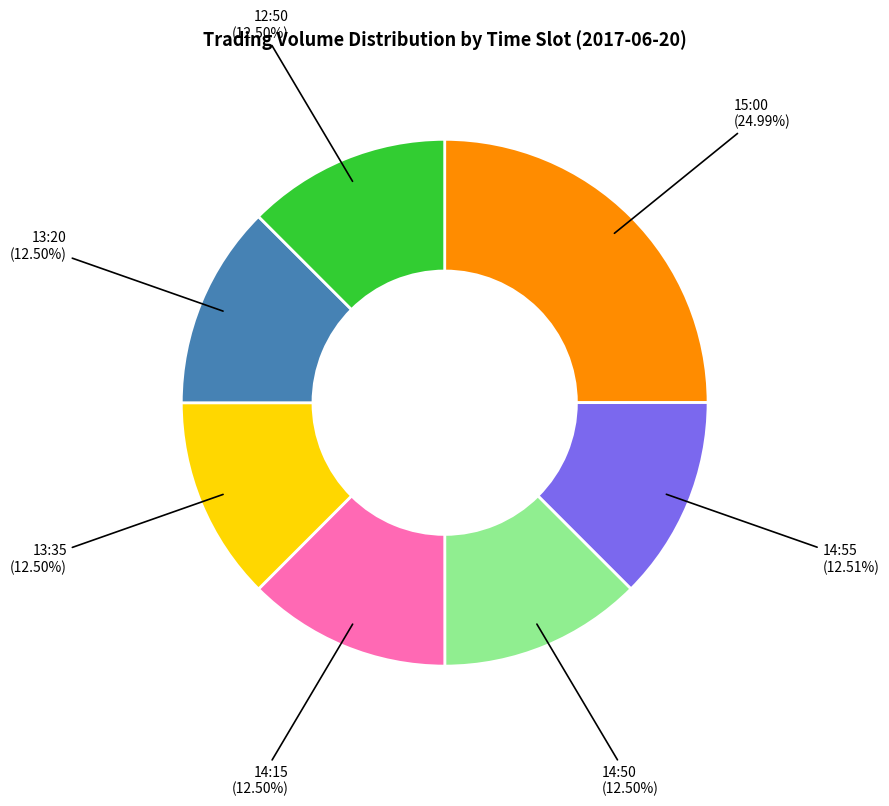

Does any single category account for the majority?

No